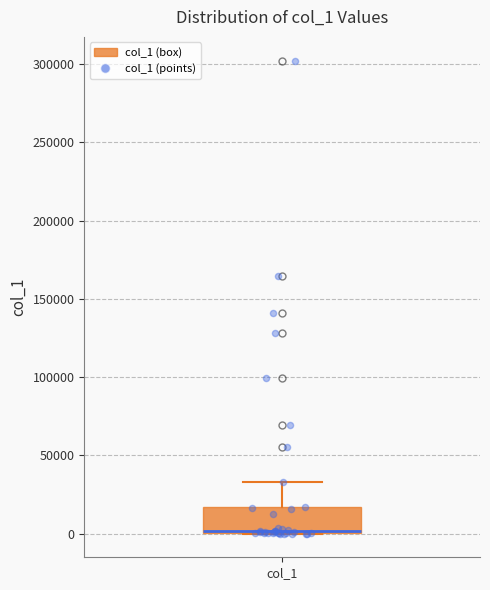

Where is the lower edge of the box for col_1 on the y-axis? The values are not printed on the chart, so give them approximately, as read against the axis.

0